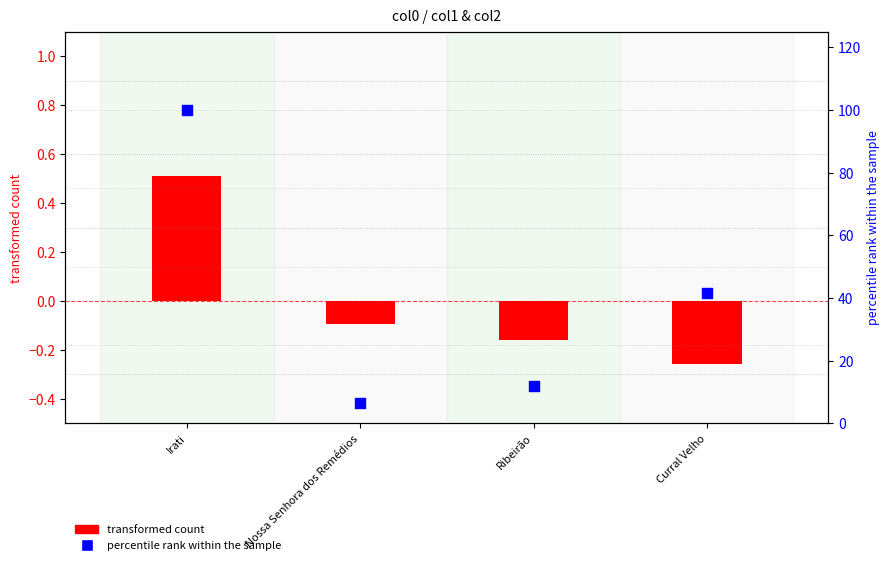

Is the value of transformed count at Ribeirão greater than the value of percentile rank within the sample at Nossa Senhora dos Remédios?

No